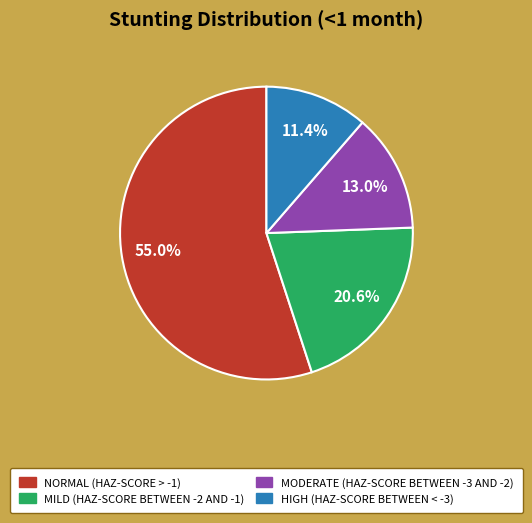

Is there any slice that represents more than half of the pie?

Yes